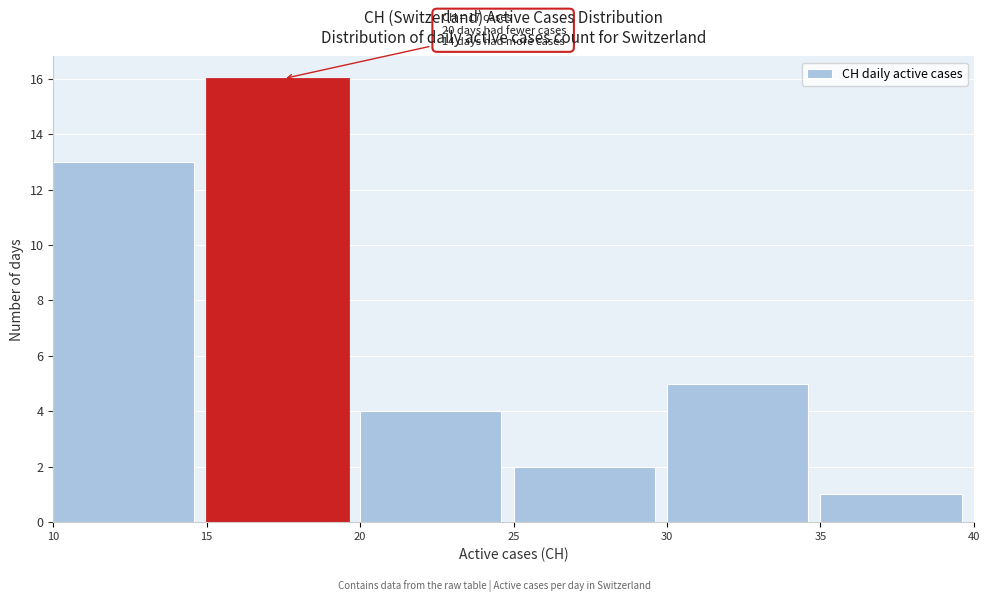

Which range on the x-axis has the tallest bar?

15 to 20